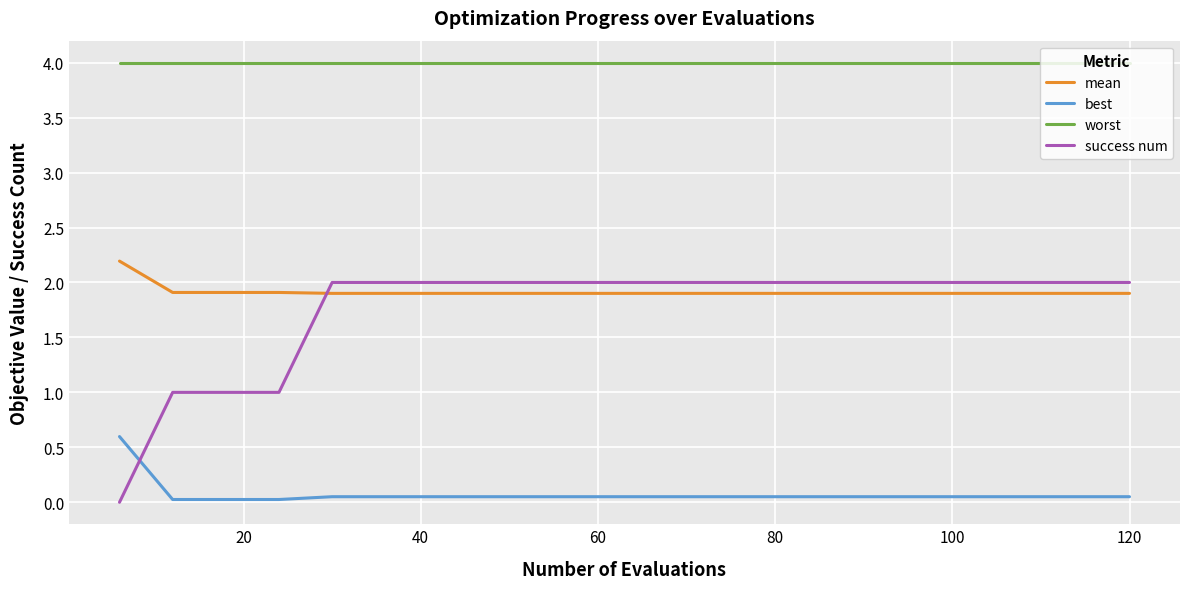

Which series has the largest range (max minus min)?

success num